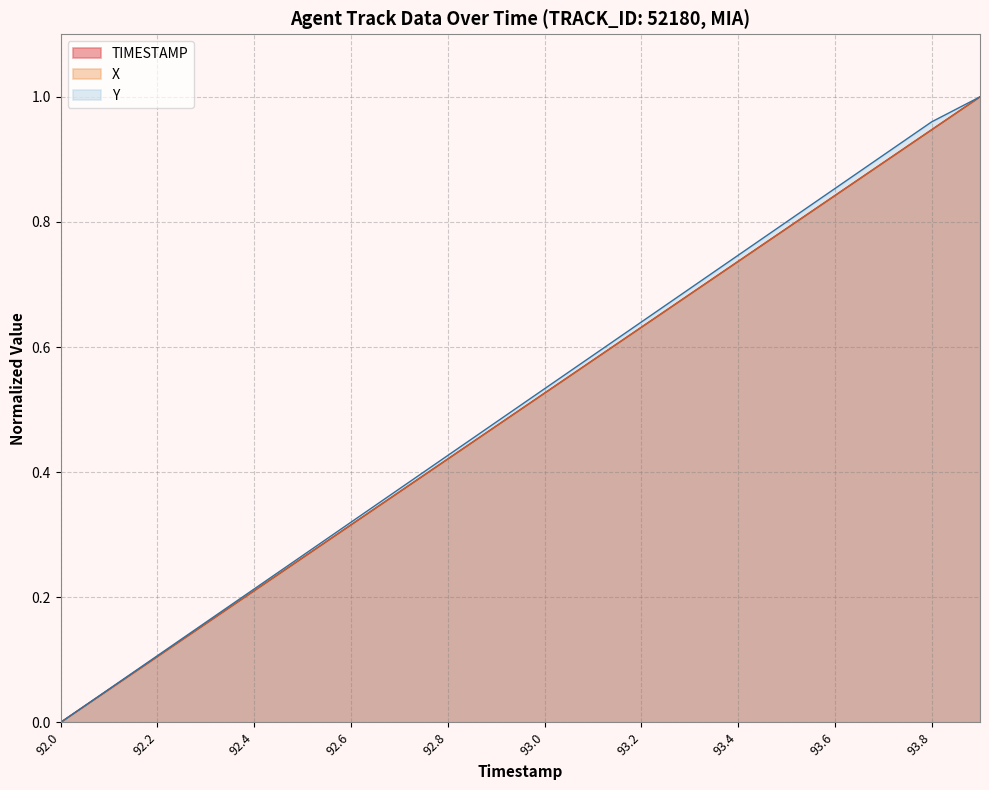

How many times do X and TIMESTAMP cross each other?

14